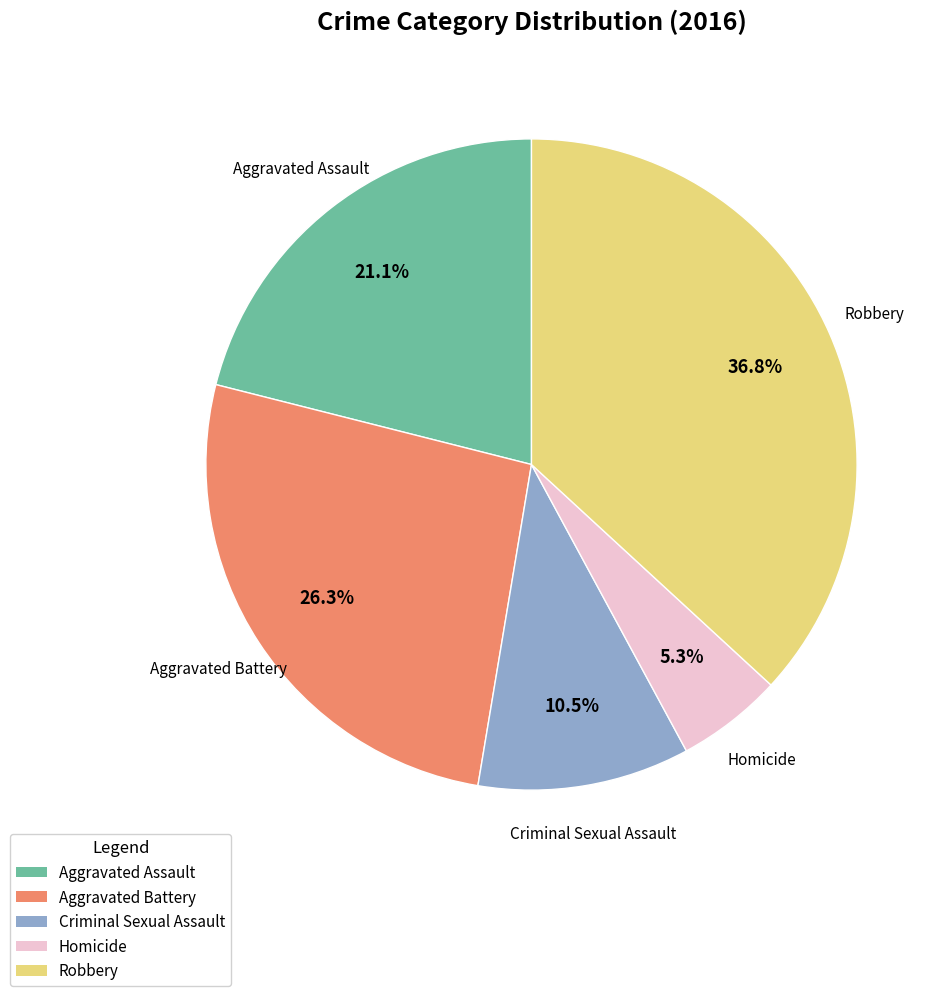

Count the number of slices in the pie.

5